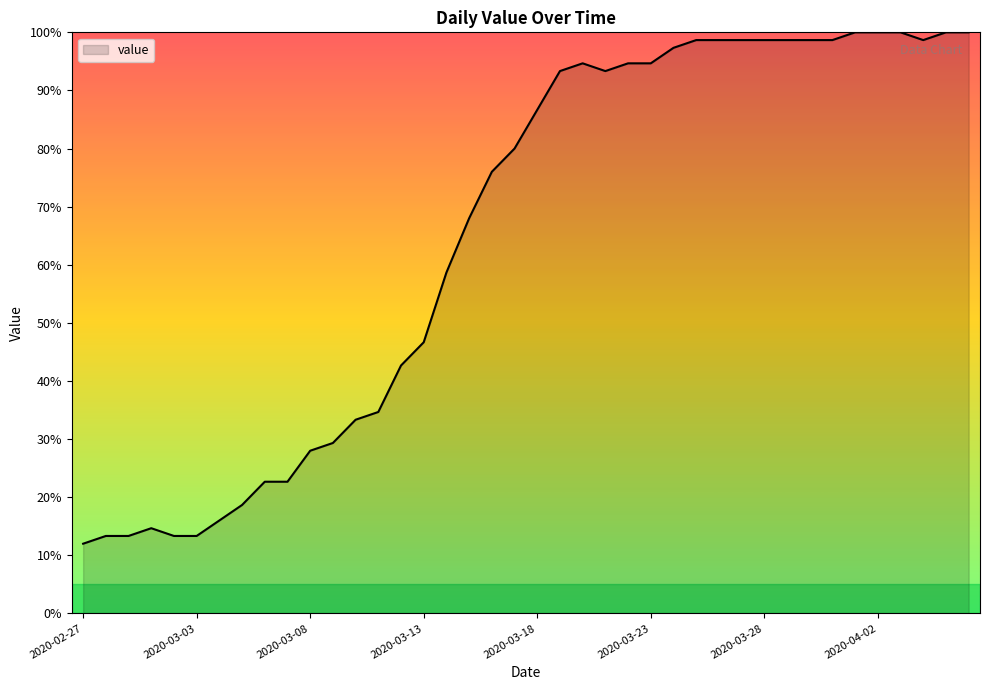

What is the difference between the maximum and minimum values?

88.0